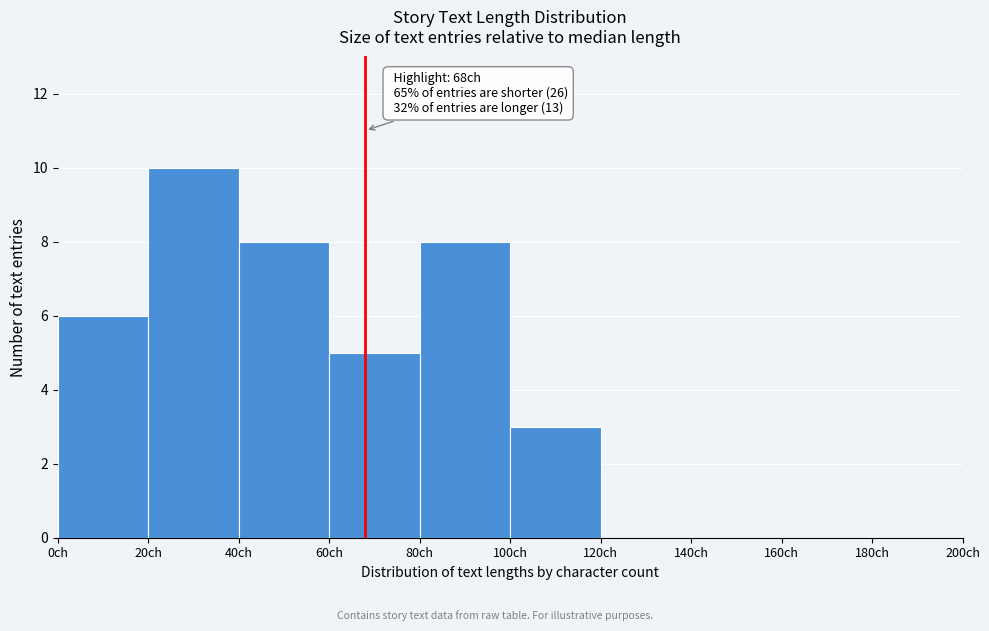

Which range on the x-axis has the tallest bar?

20 to 40